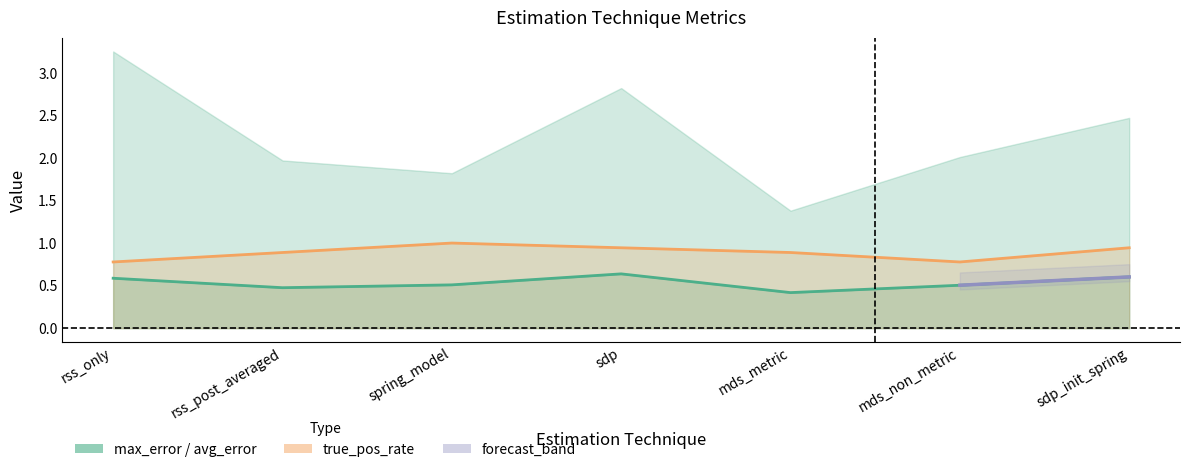

True or false: true_pos_rate has a value of 0.8 at rss_only.

True